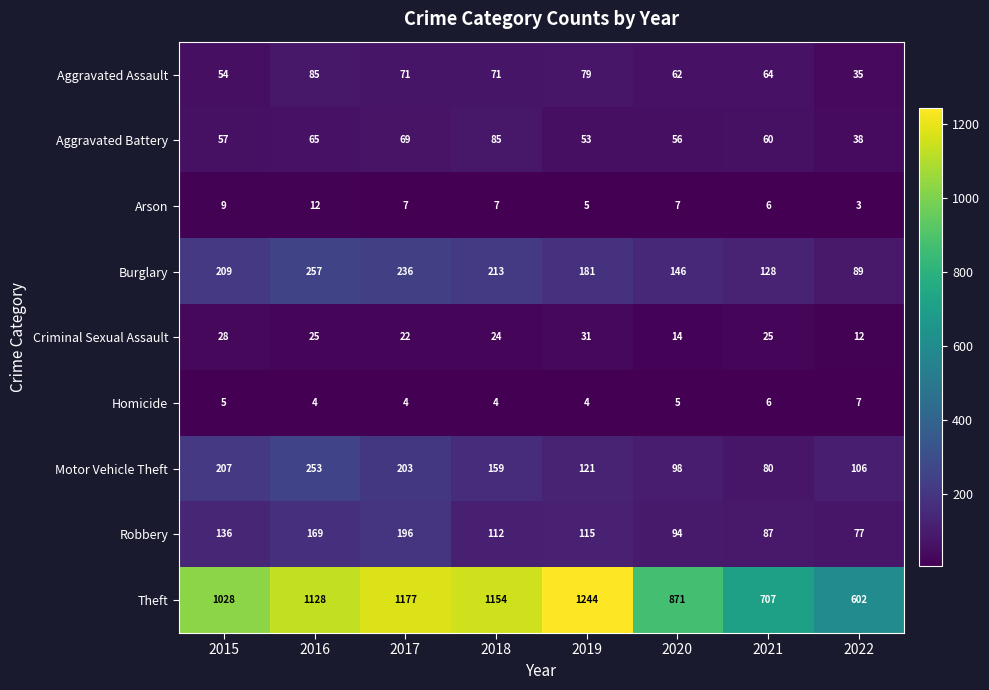

What is the sum of the Criminal Sexual Assault values at 2018 and 2015?

52